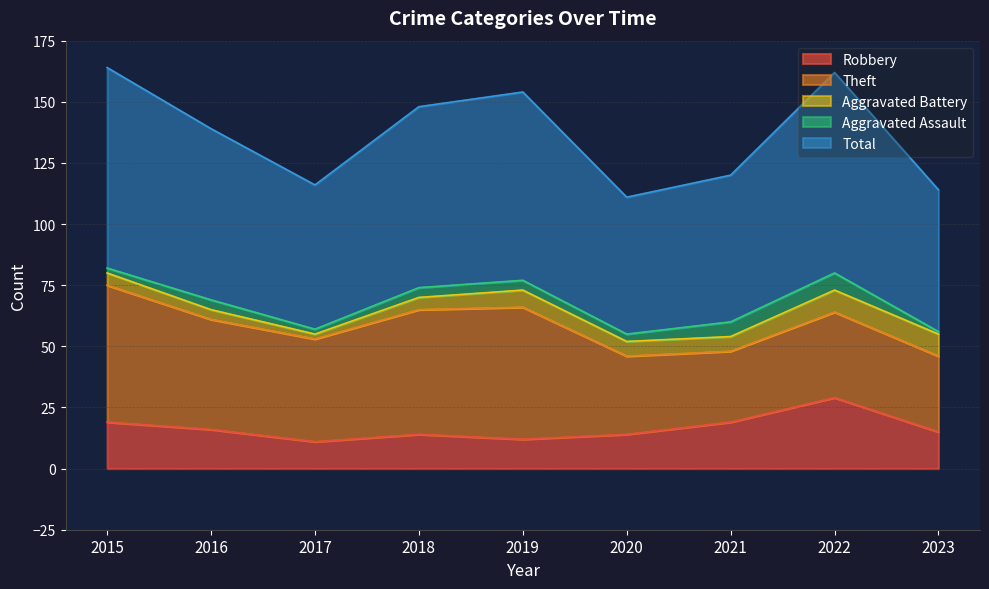

What is the value of the Aggravated Assault point at the 7th from the left?

6